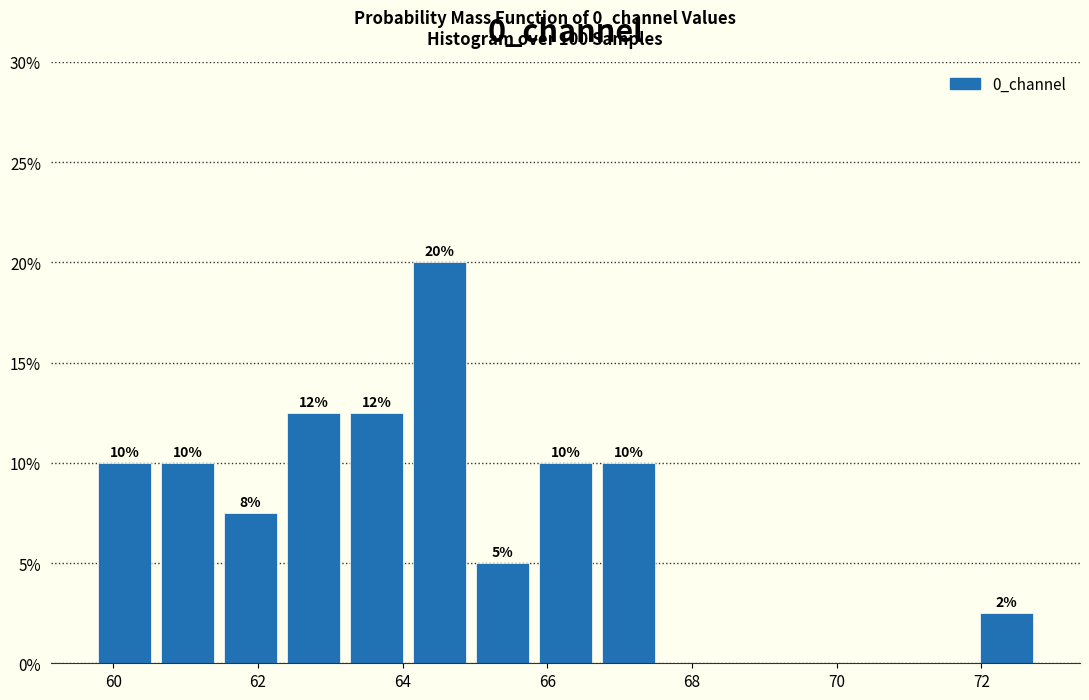

Which range on the x-axis has the tallest bar?

64.0 to 65.0